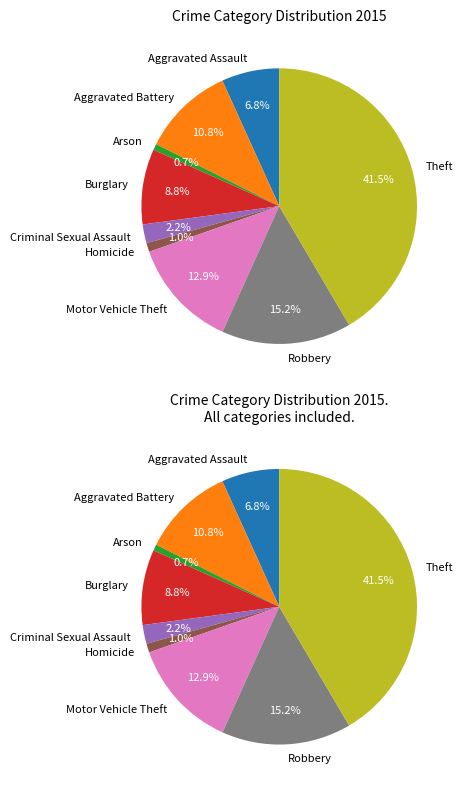

To the nearest percent, what is the difference between the largest and smallest slice percentages?

41%